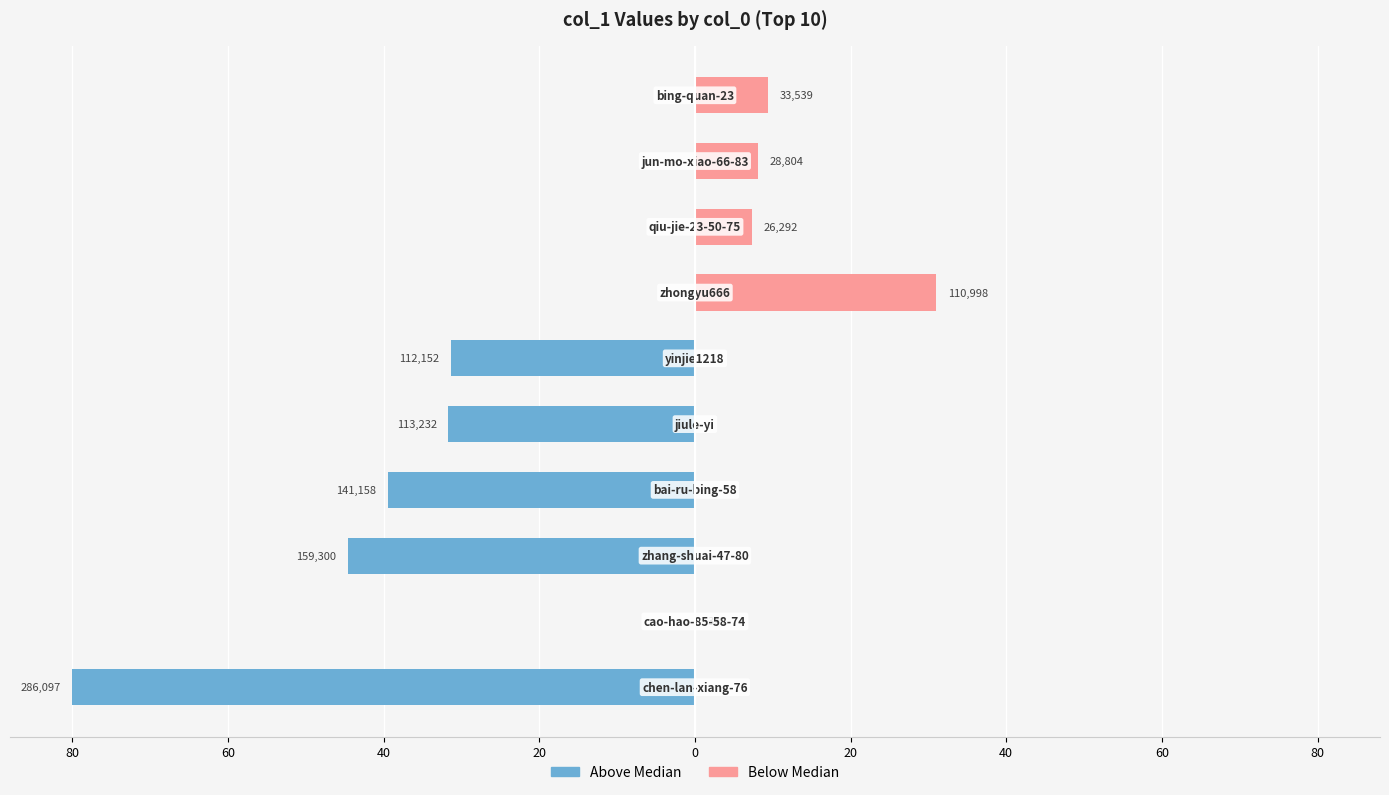

What is the minimum value shown in the chart?

-80.0